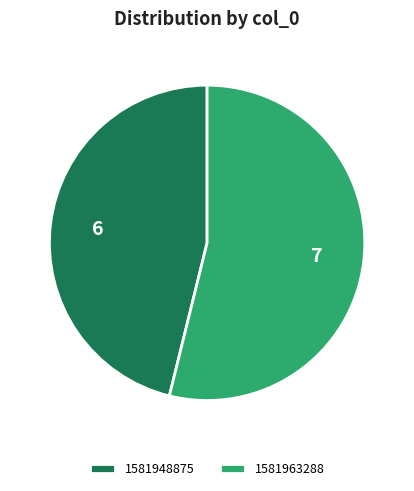

Which category accounts for the majority?

1581963288